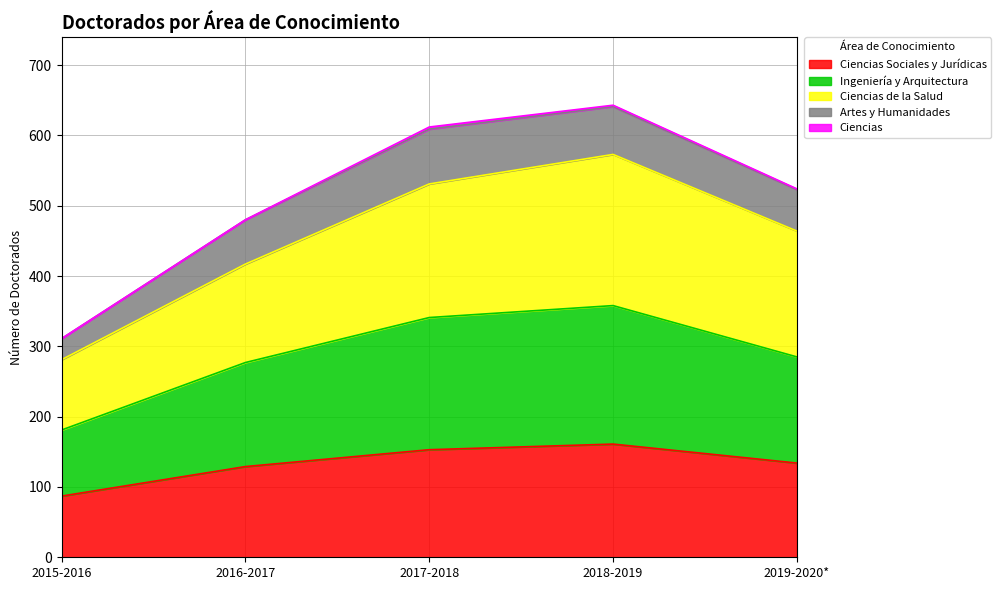

How many lines are shown in the chart?

5